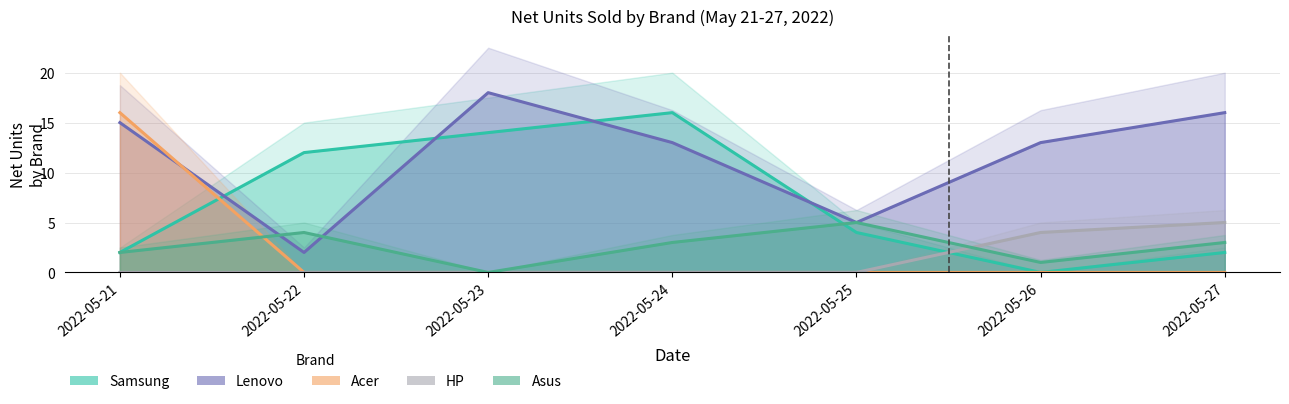

At which category is the sum across all series the highest?

2022-05-21